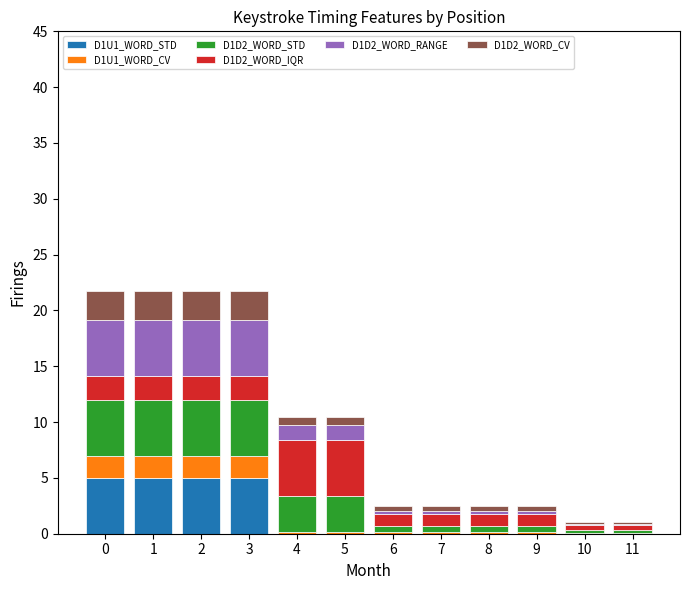

What is the maximum value for D1U1_WORD_STD?

5.0